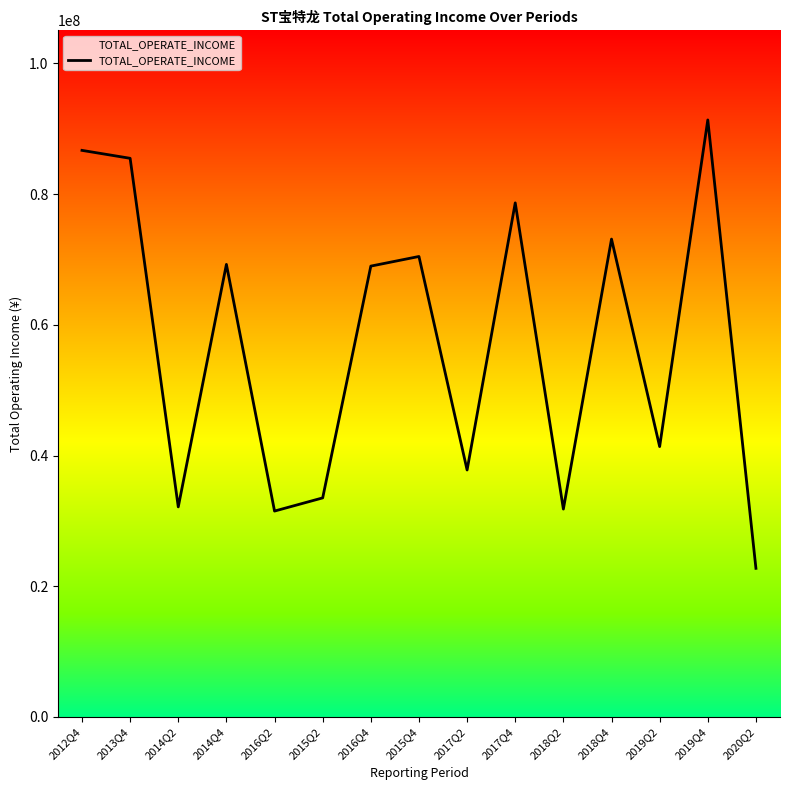

At which category does the chart reach its peak across all series?

2019Q4